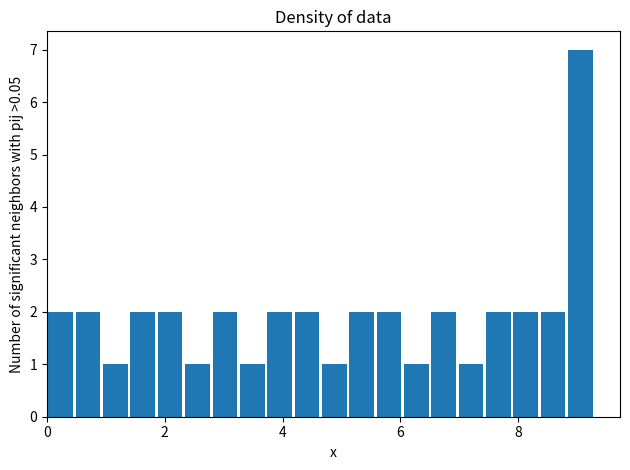

Around what value on the x-axis is the tallest bar? Give the approximate position of its centre, as read against the axis.

9.0